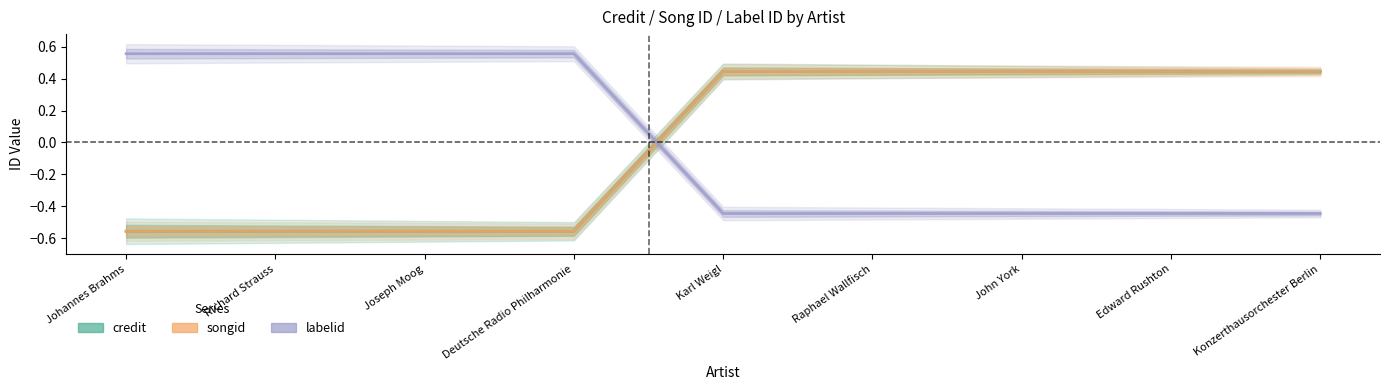

What is the label of the 5th point from the left?

Karl Weigl